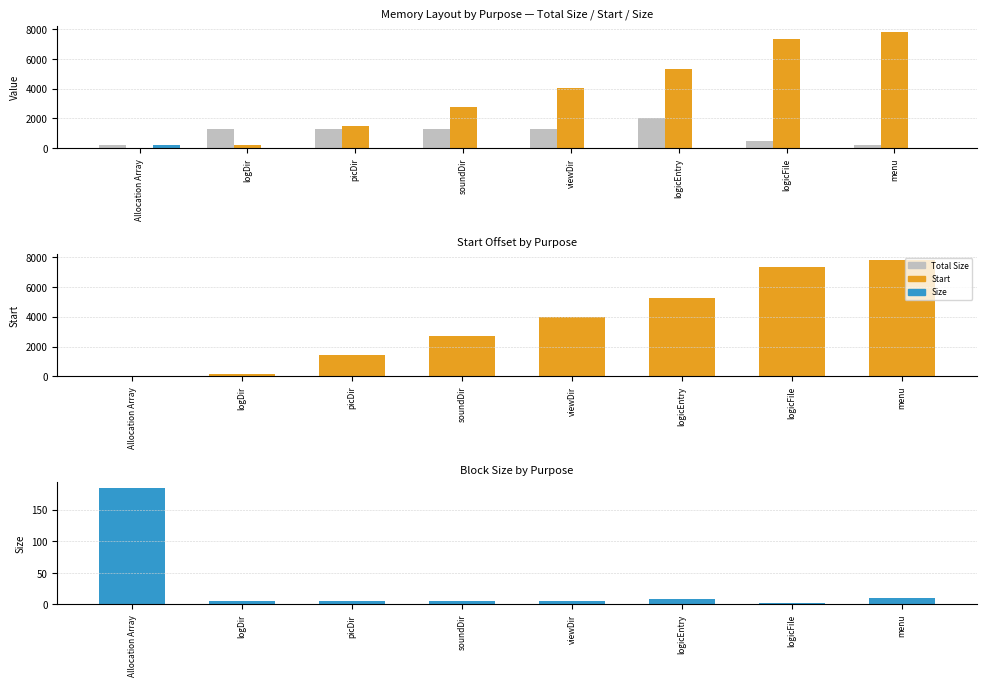

Between logDir and picDir, which is larger?

logDir